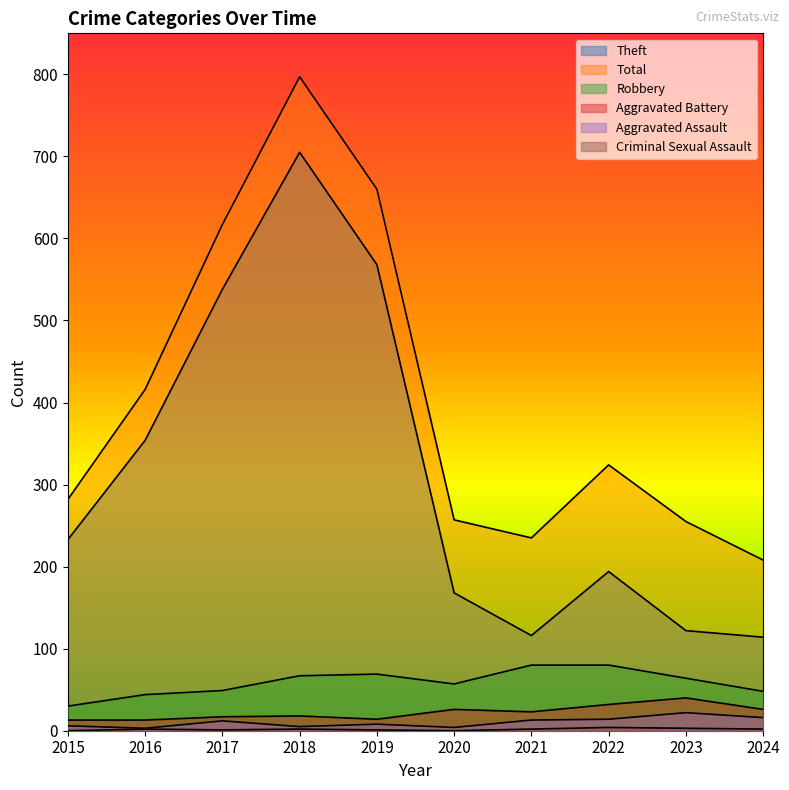

How many values in the Theft series exceed 233?

4